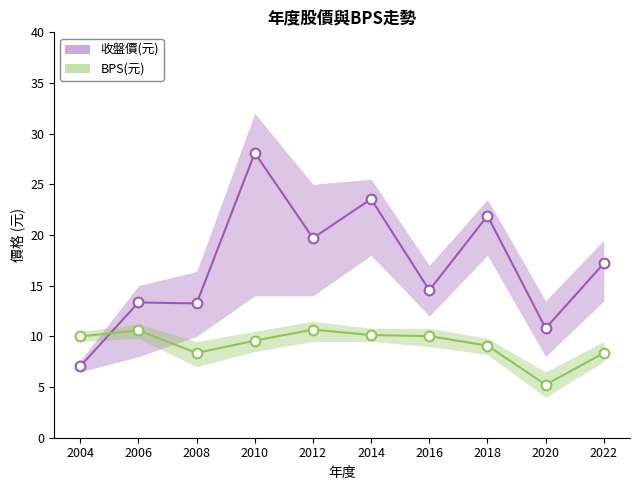

Is it true that BPS(元) equals 2.7 at 2022?

False